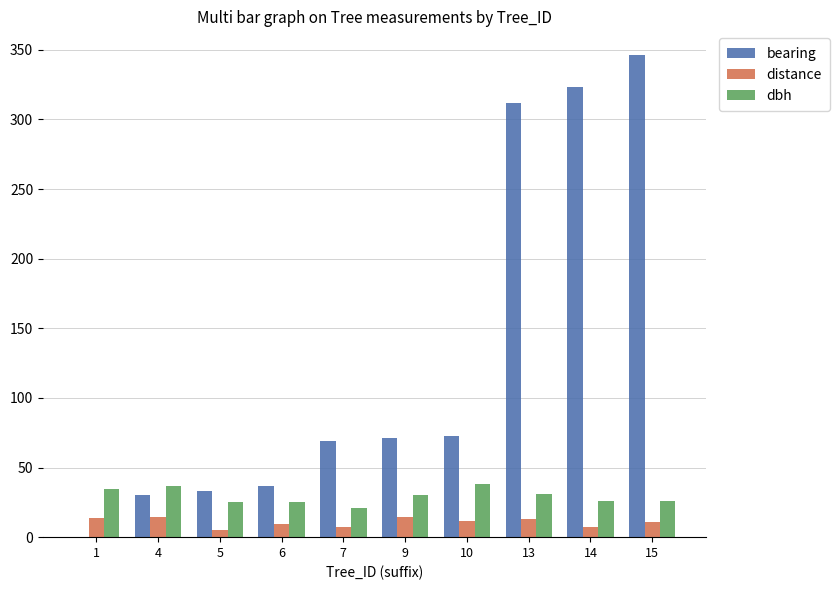

What is the greatest value displayed?

346.0